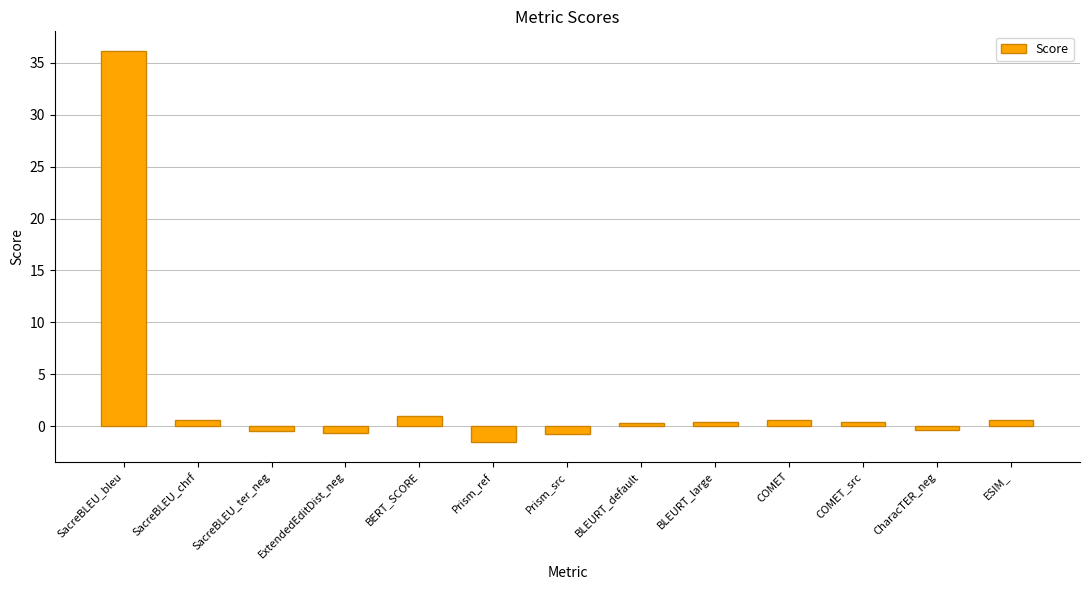

True or false: the data shows 54.4 at SacreBLEU_bleu.

False